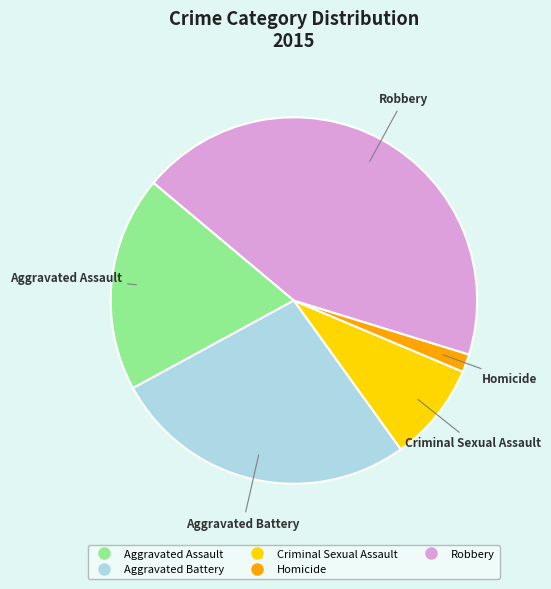

Which slice is the largest?

Robbery